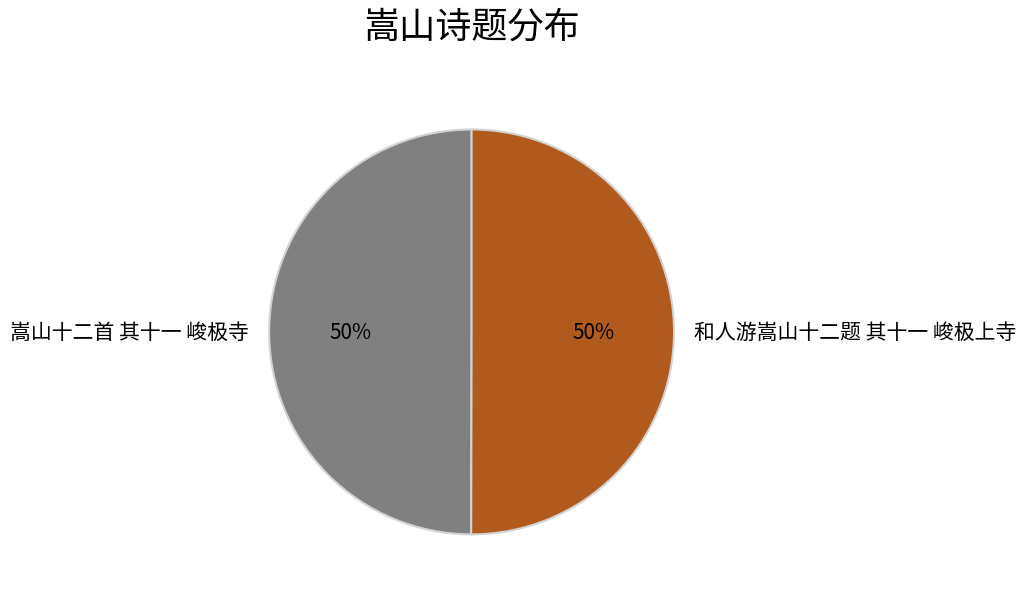

Count the number of slices in the pie.

2